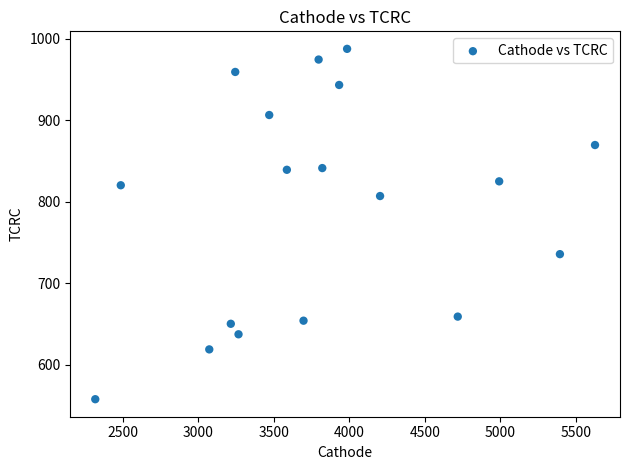

What is the range of X values (max minus min)?

3309.9